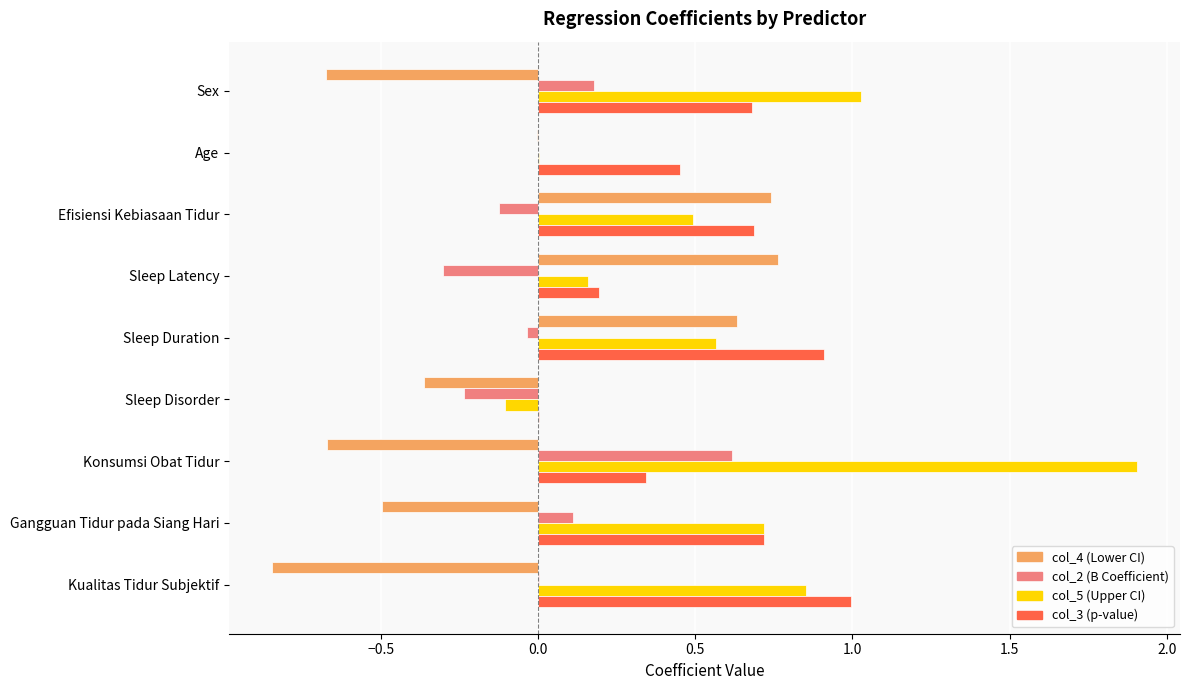

Count the number of categories in the chart.

9